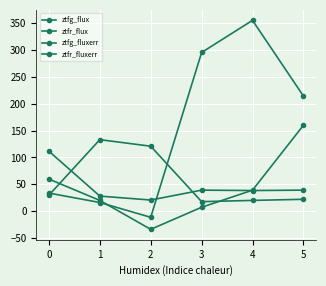

Is it true that ztfg_fluxerr equals 29.8 at 3?

False